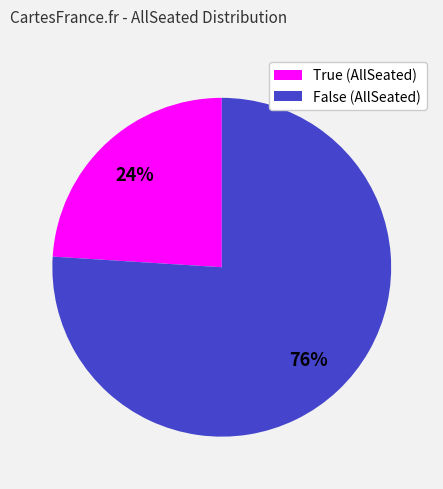

Between False and True, which is larger?

False